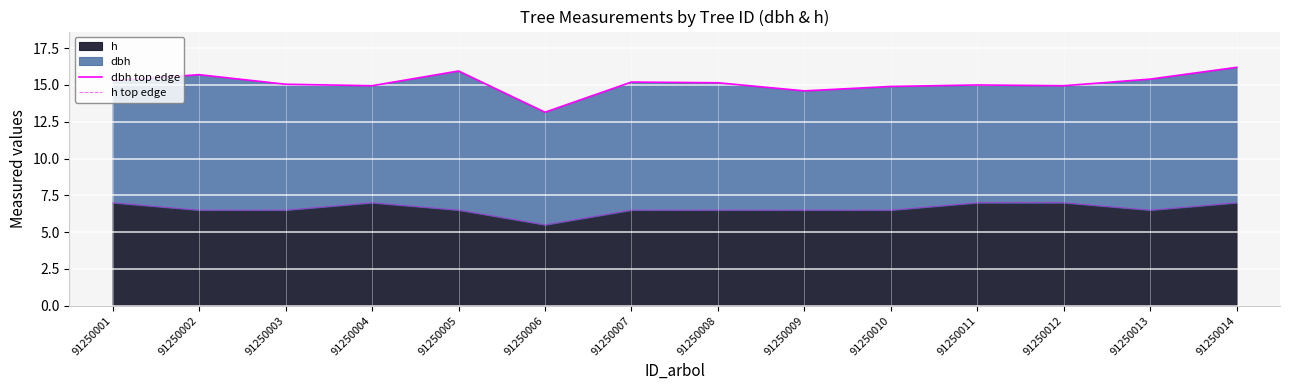

What is the difference between the h top edge values at 91250011 and 91250010?

0.5